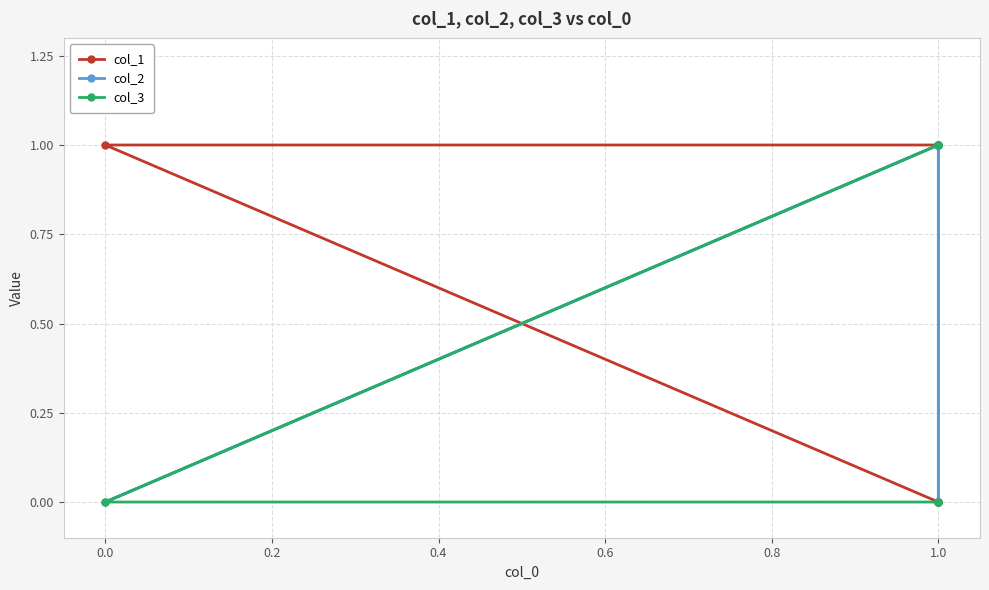

What is the difference between the second highest and second lowest values in the col_2 series?

1